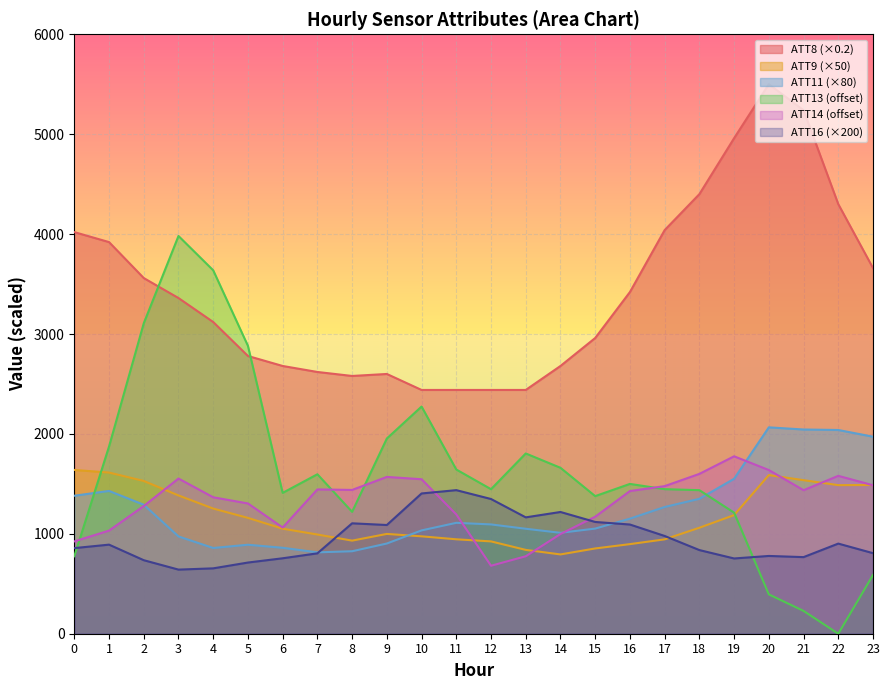

Which series has the largest range (max minus min)?

ATT13 (offset)